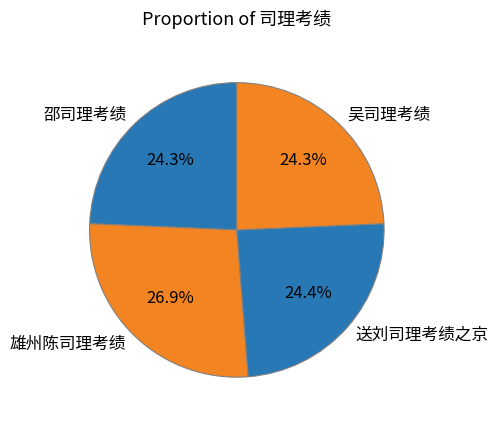

To the nearest percent, what portion does 吴司理考绩 represent?

24%